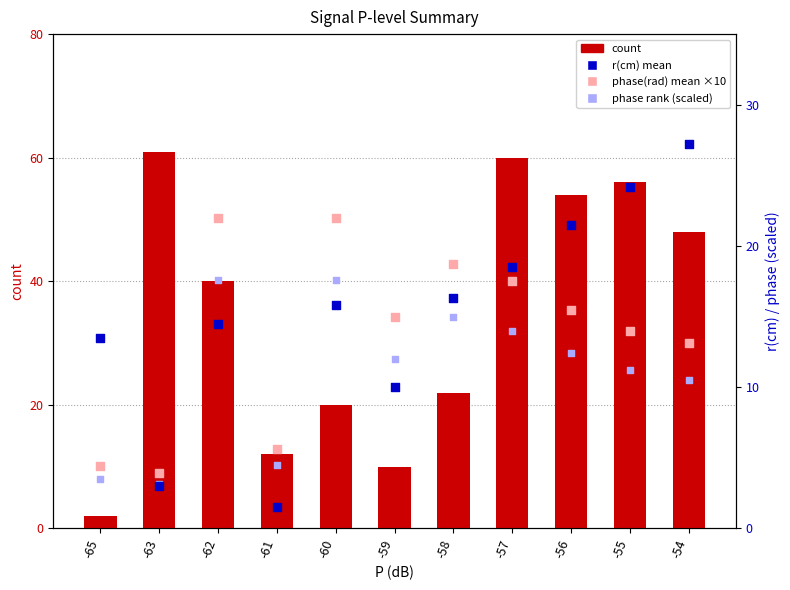

At which category is the sum across all series the highest?

-57